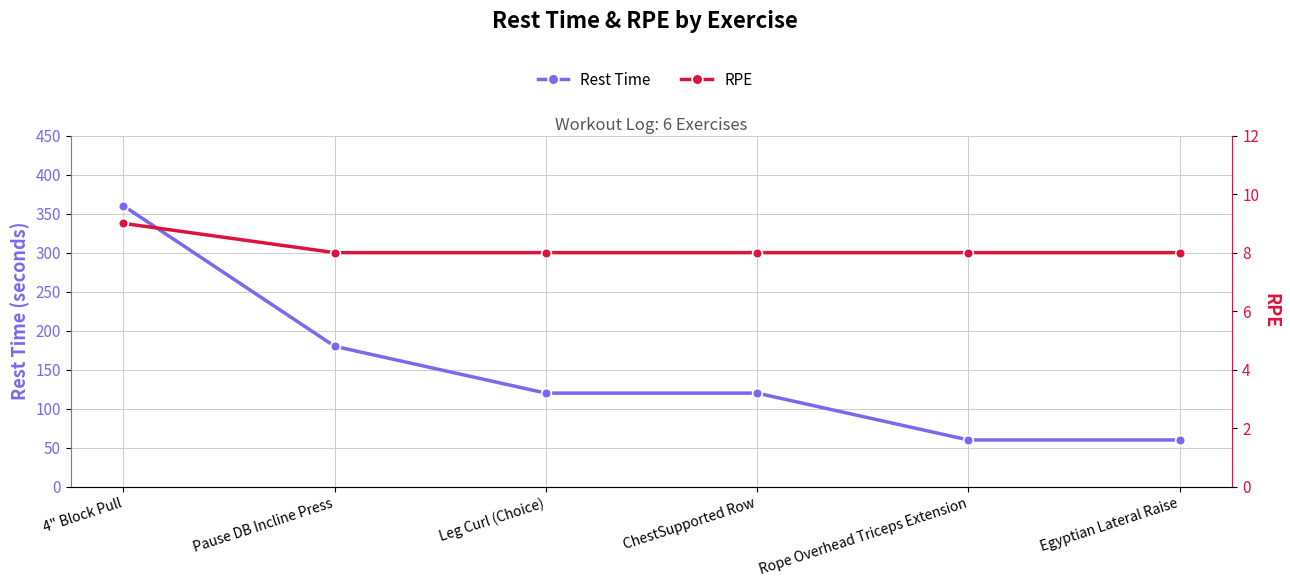

Reading right to left, extract all data points from this chart.

Rest Time: Egyptian Lateral Raise=60	Rope Overhead Triceps Extension=60	ChestSupported Row=120	Leg Curl (Choice)=120	Pause DB Incline Press=180	4" Block Pull=360
RPE: Egyptian Lateral Raise=8	Rope Overhead Triceps Extension=8	ChestSupported Row=8	Leg Curl (Choice)=8	Pause DB Incline Press=8	4" Block Pull=9